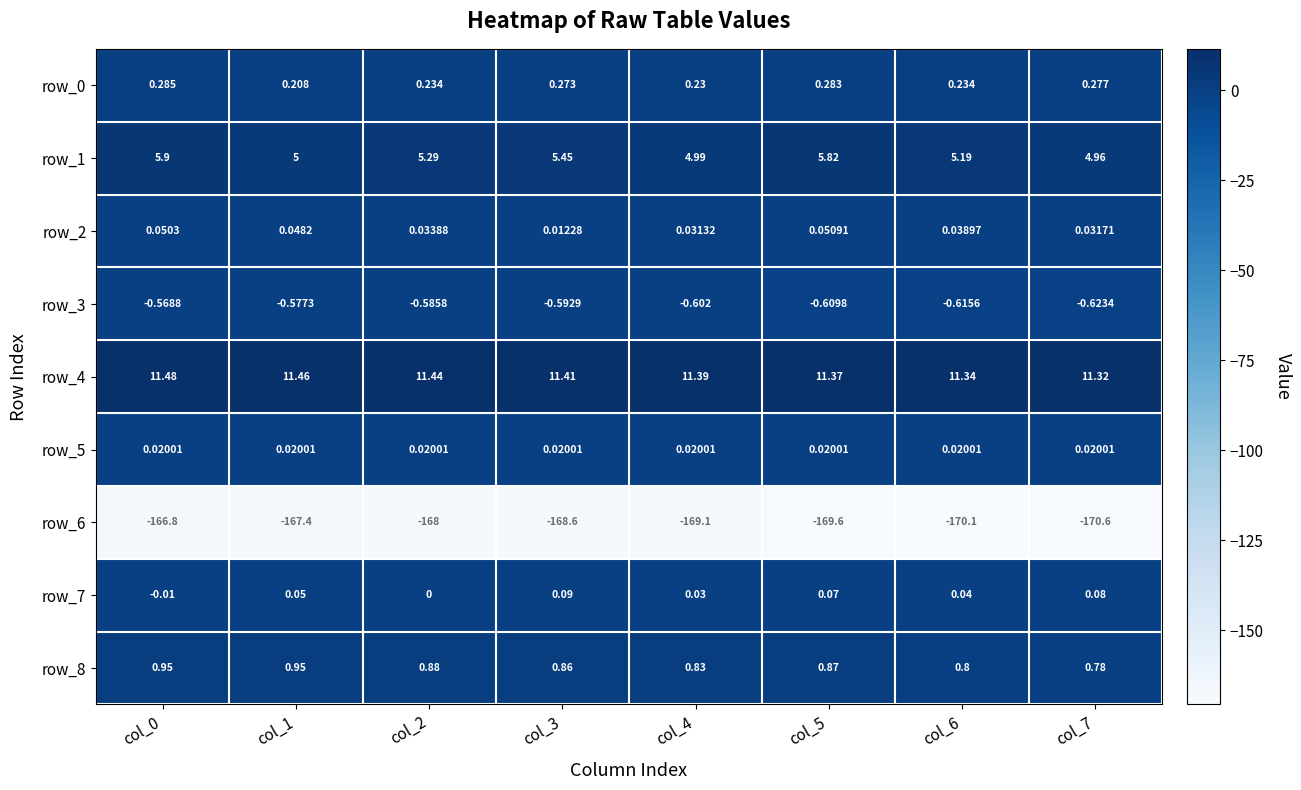

Rank the series at col_0 from lowest to highest value.

row_6, row_3, row_7, row_5, row_2, row_0, row_8, row_1, row_4